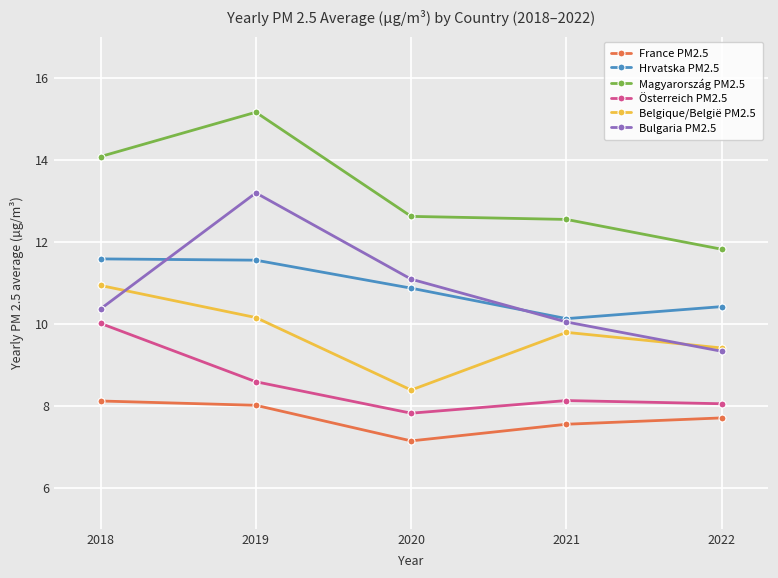

True or false: Magyarország PM2.5 and Österreich PM2.5 intersect in this chart.

False